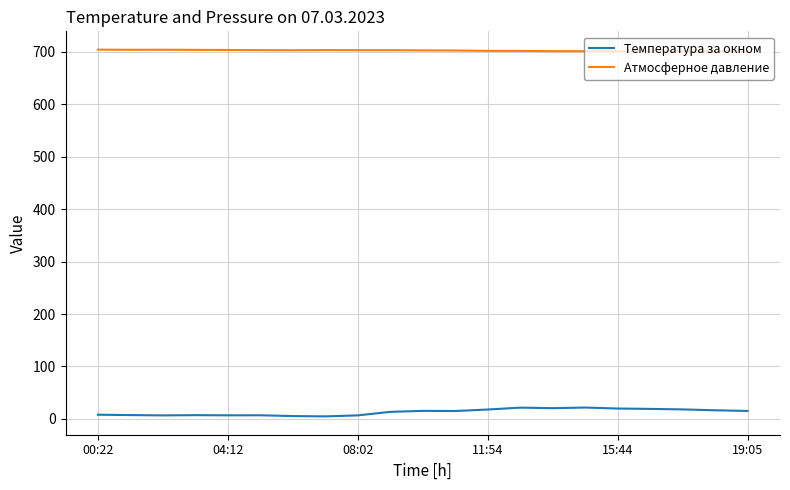

Which series has the largest total across all categories?

Атмосферное давление